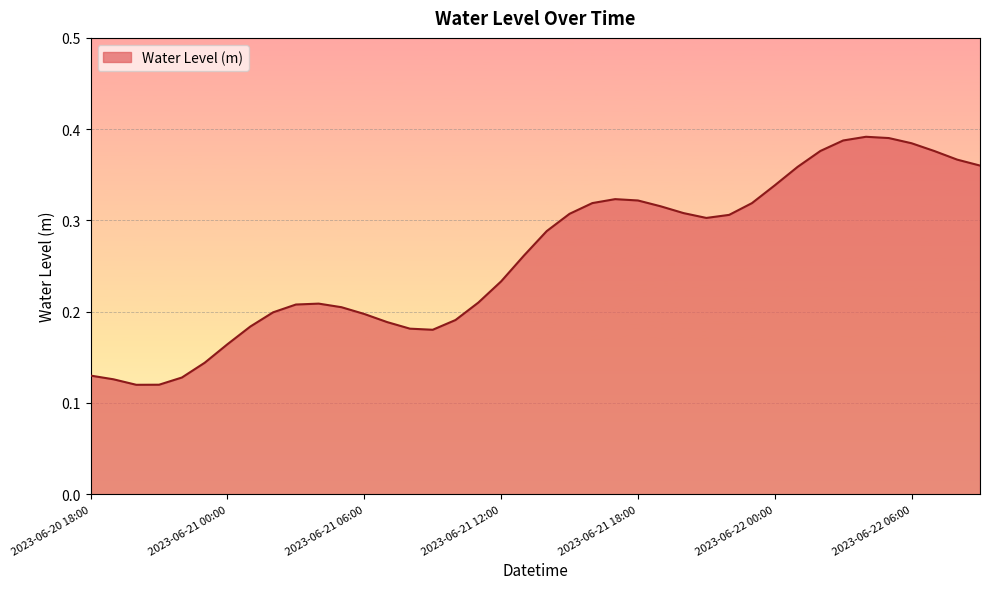

Is this an area chart (filled region under the line)?

Yes